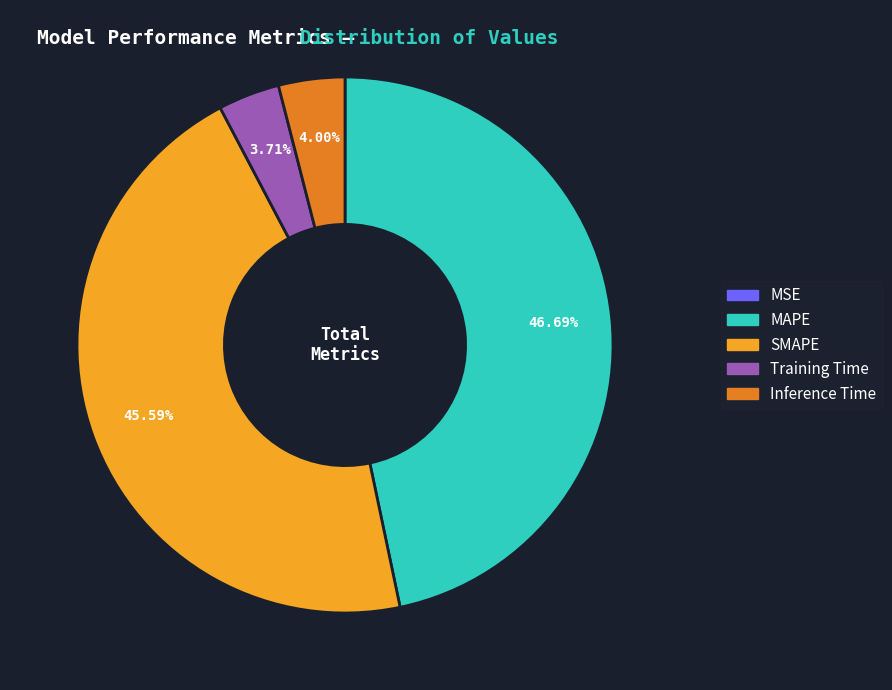

What is the largest slice in the pie chart?

MAPE